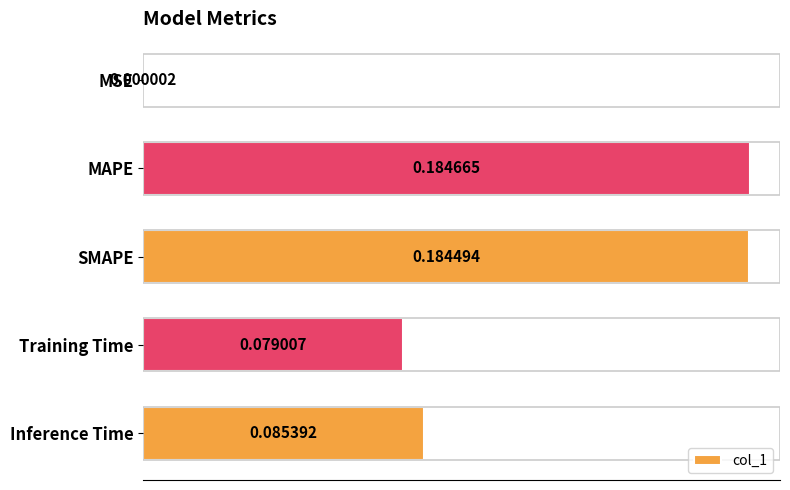

At which label is the value closest to 0?

MSE